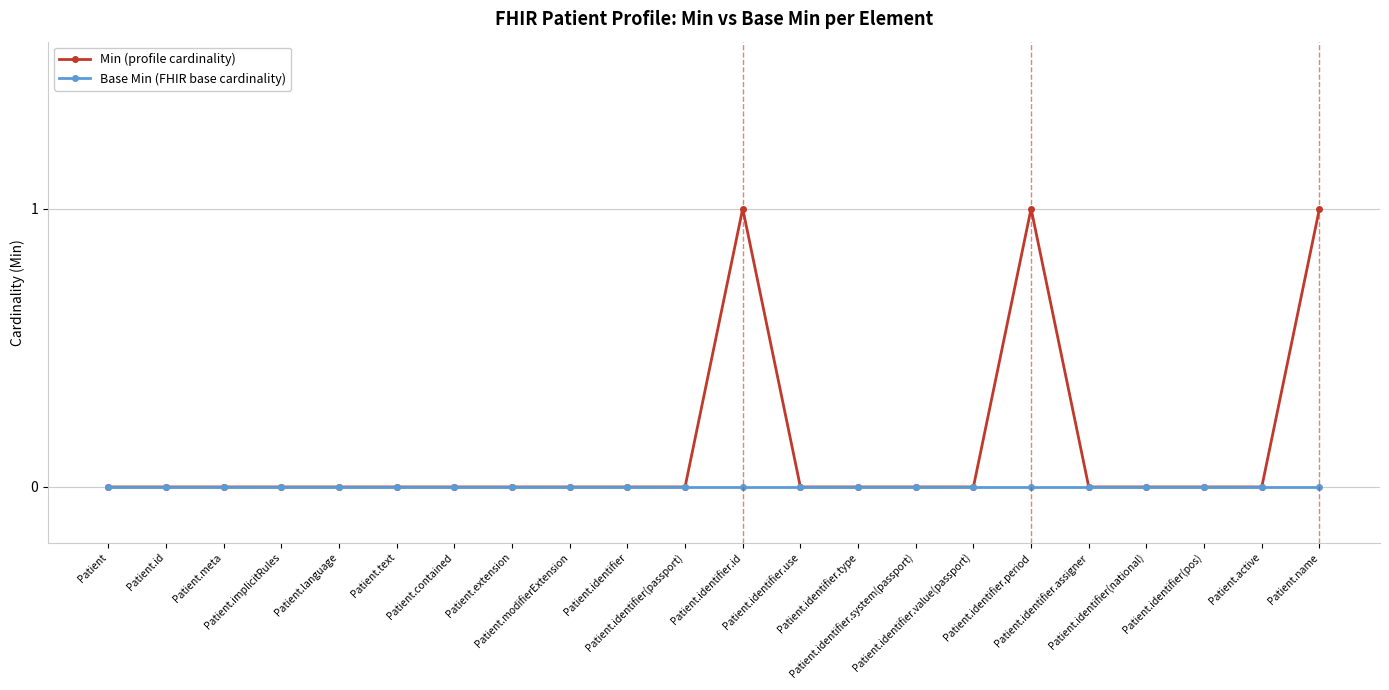

Which series has the largest range (max minus min)?

Min (profile cardinality)